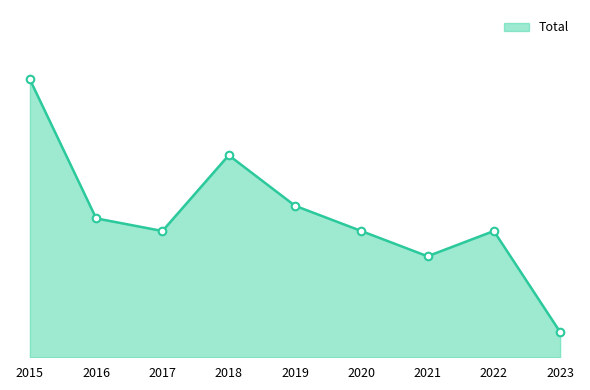

What is the ratio of the value at 2017 to the value at 2019?

0.8